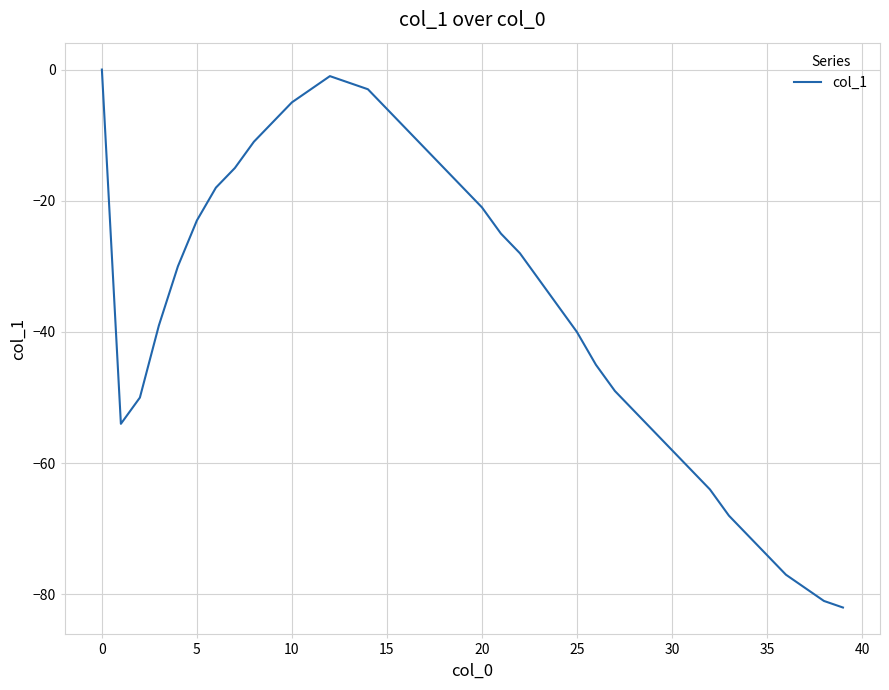

How many lines are shown in the chart?

1